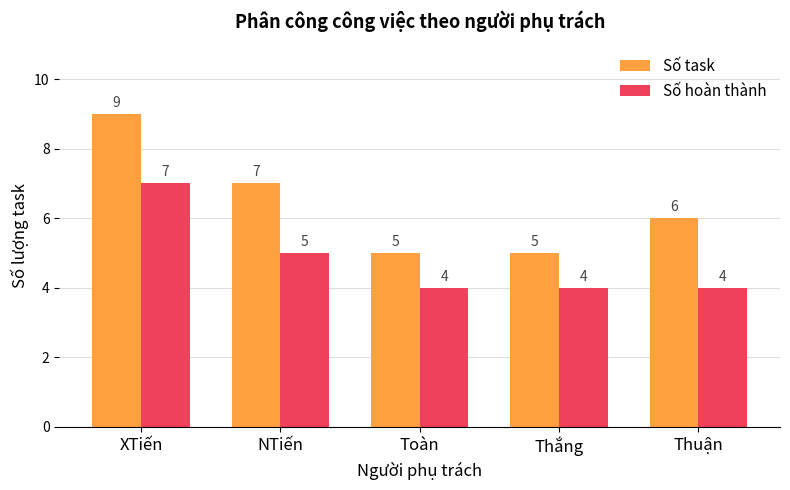

How many groups of bars are there?

5